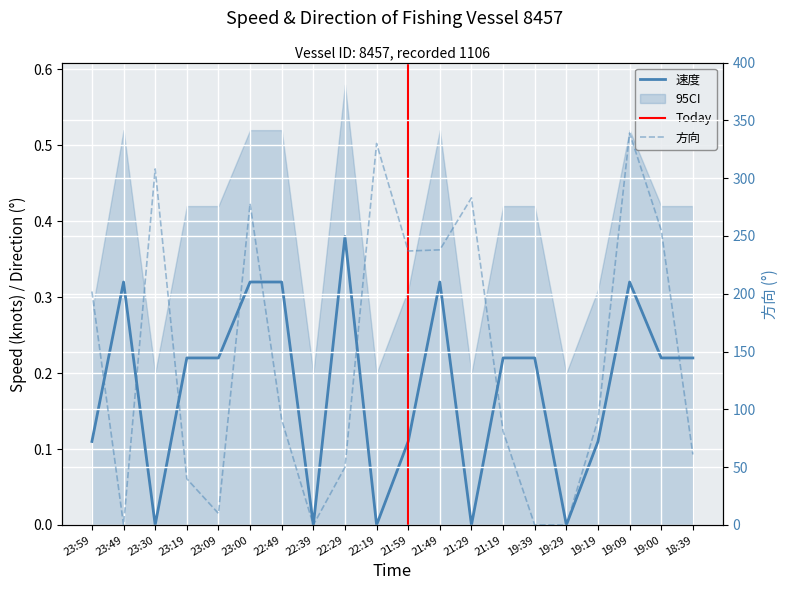

At which label does 方向 first exceed 91?

23:59